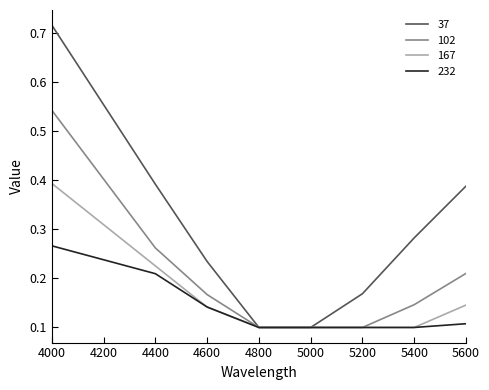

Is the value of 102 at 5200 greater than the value of 37 at 4600?

No